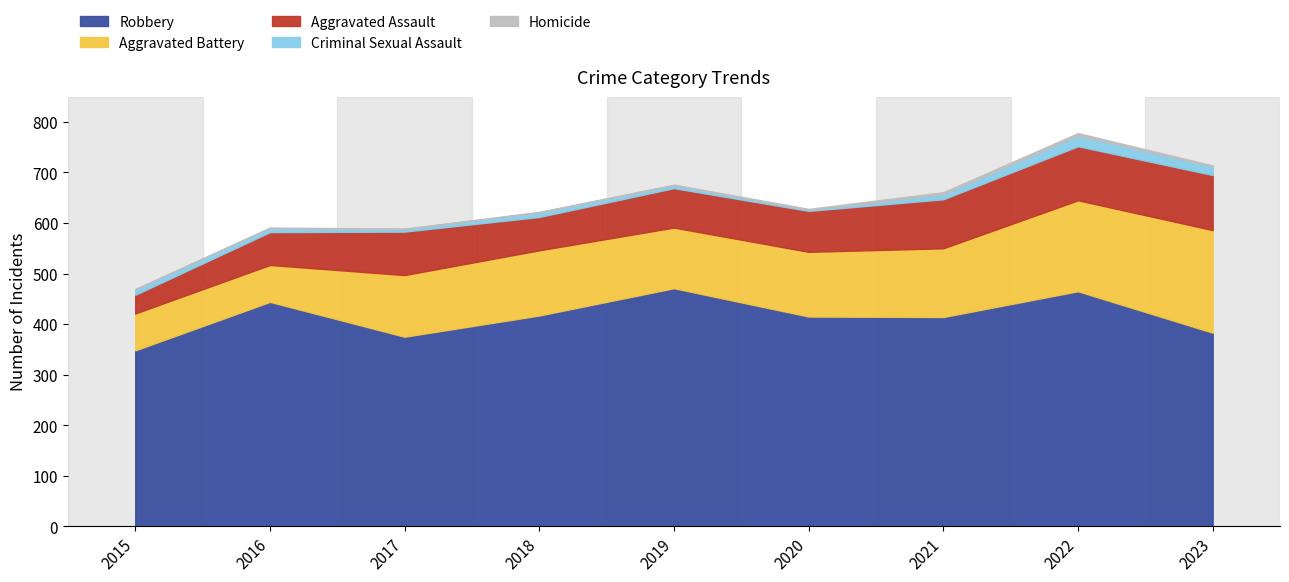

At which category does Aggravated Assault reach its first local valley?

2018